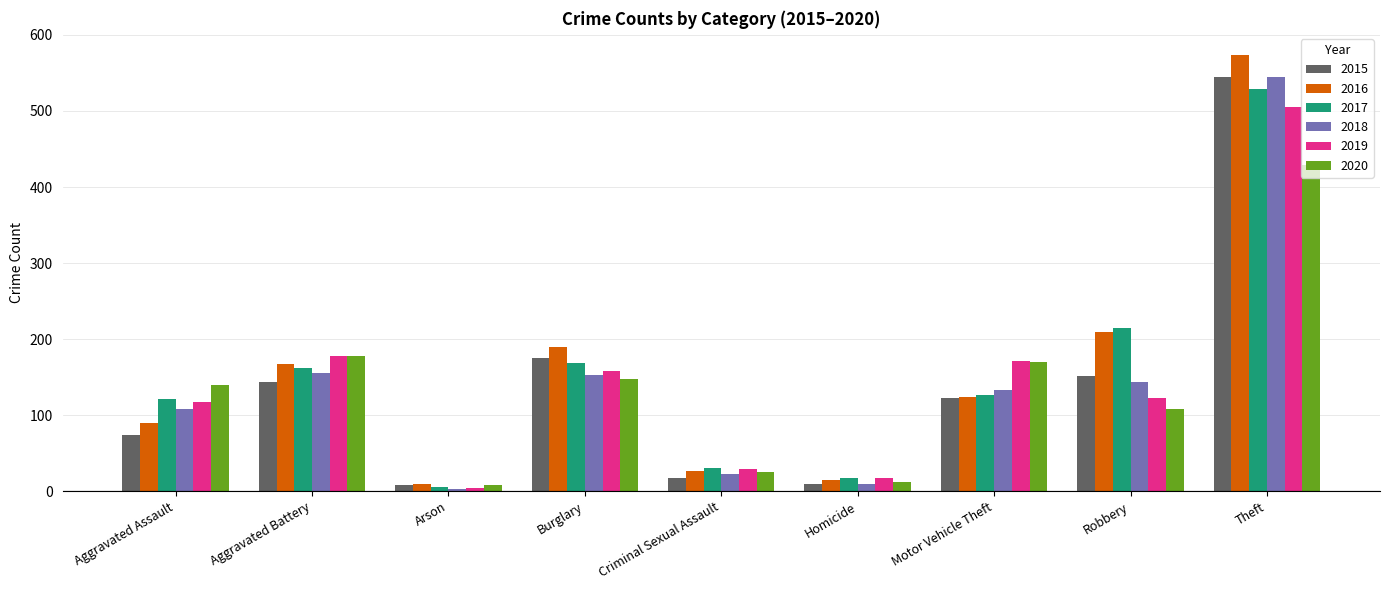

Is it true that 2018 equals 3 at Arson?

True